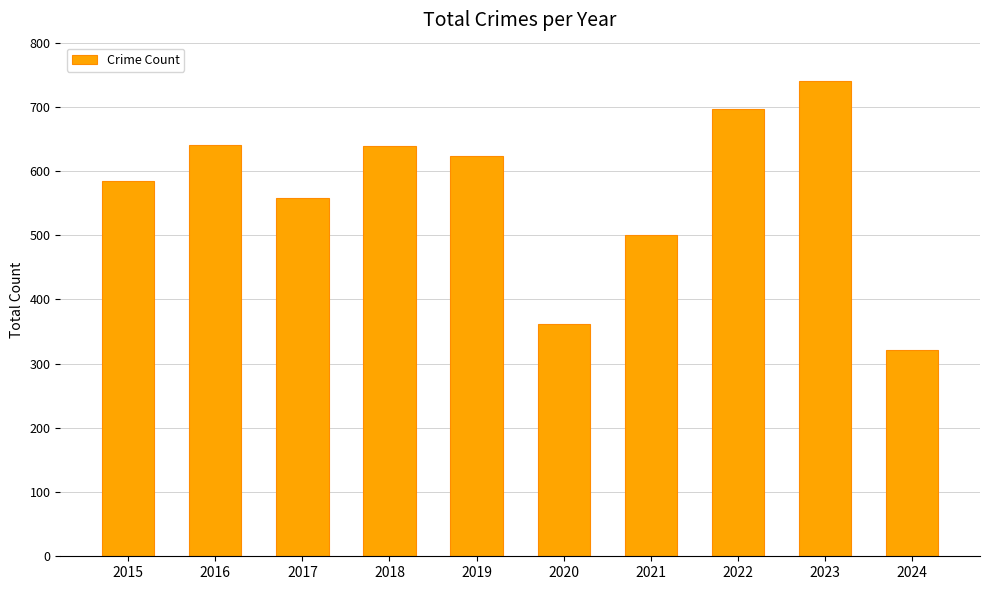

Which label corresponds to the smallest value in the chart?

2024